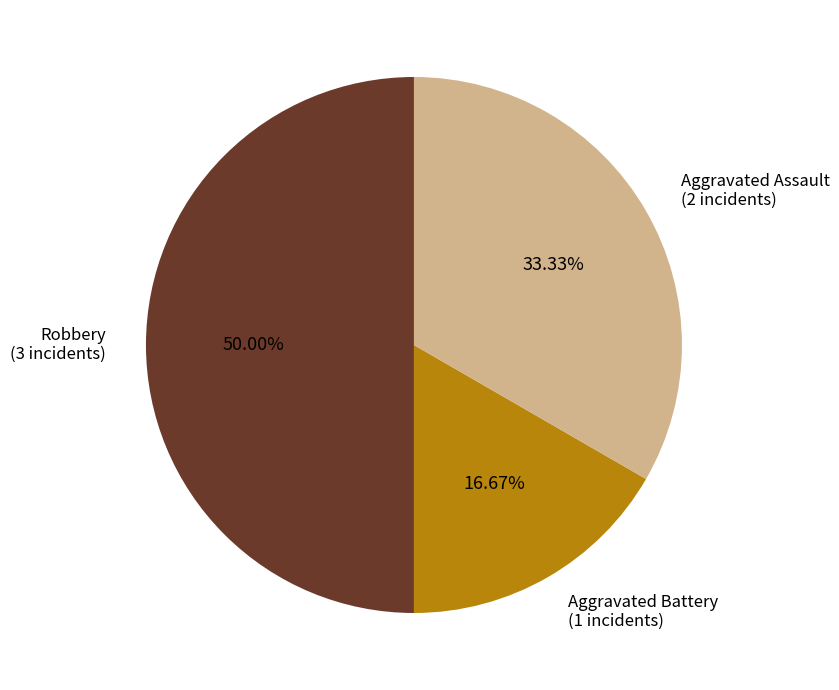

Which category has the smallest portion of the pie?

Aggravated Battery